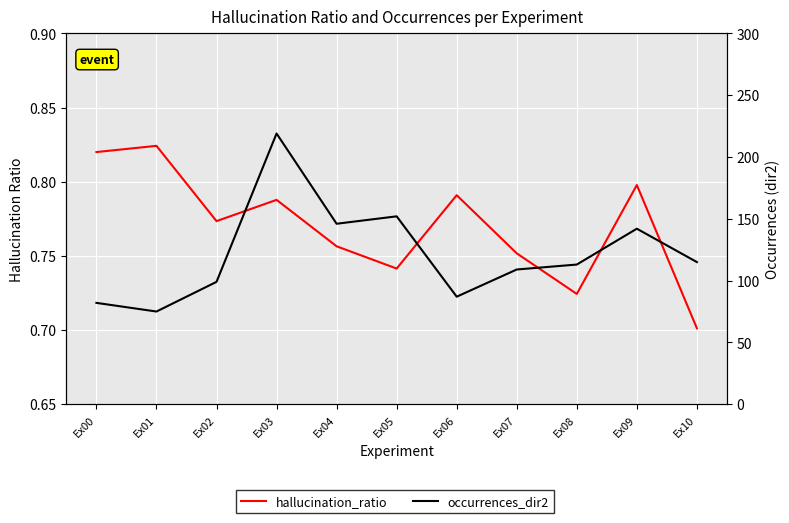

The value of hallucination_ratio at Ex01 is 0.8. True or false?

True